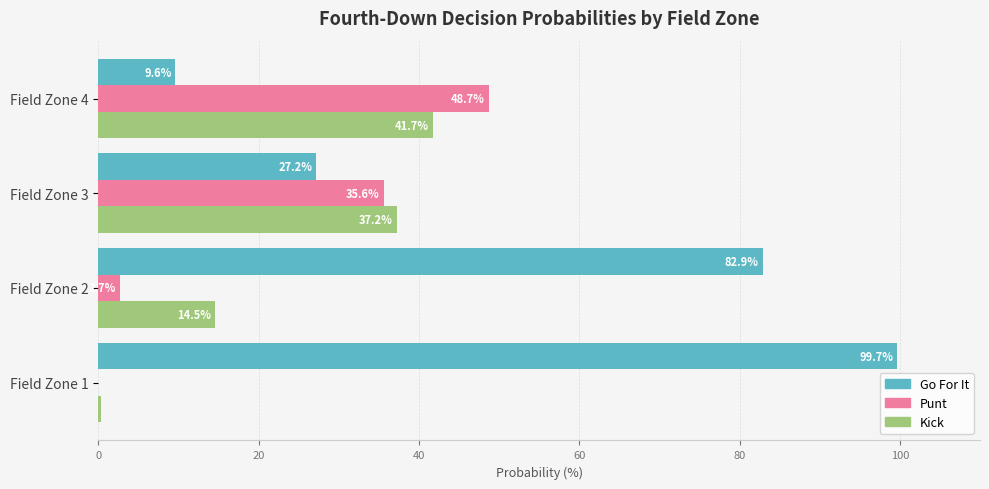

Which series has the largest total across all categories?

Go For It